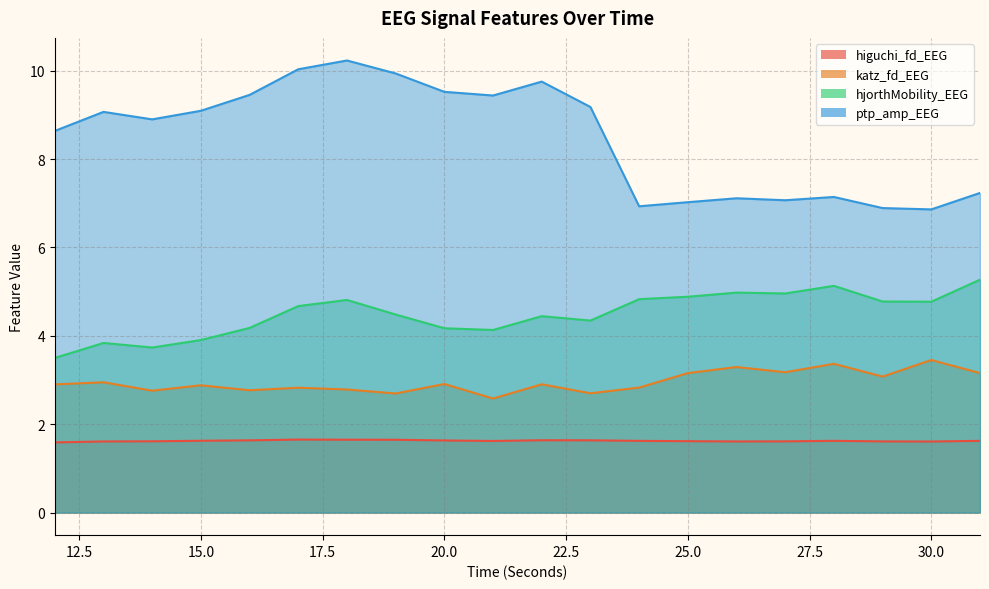

What is the minimum value shown in the chart?

1.6